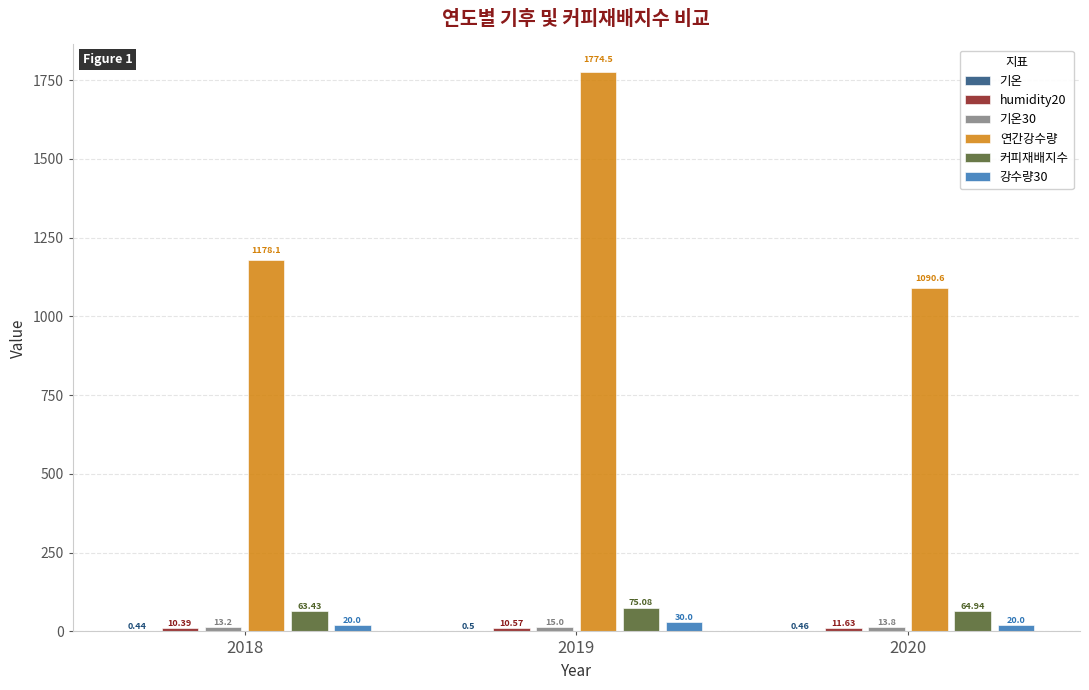

Which series has the largest total across all categories?

연간강수량